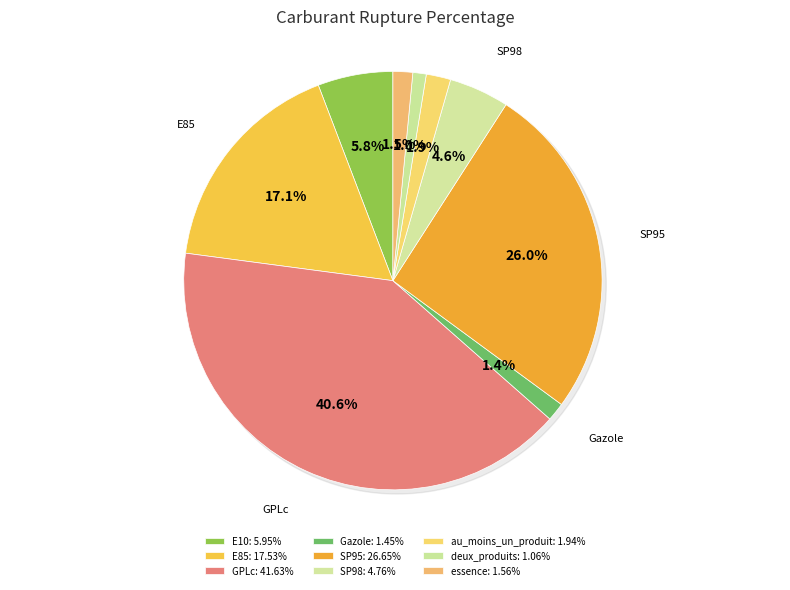

True or false: deux_produits accounts for 11% of the total.

False